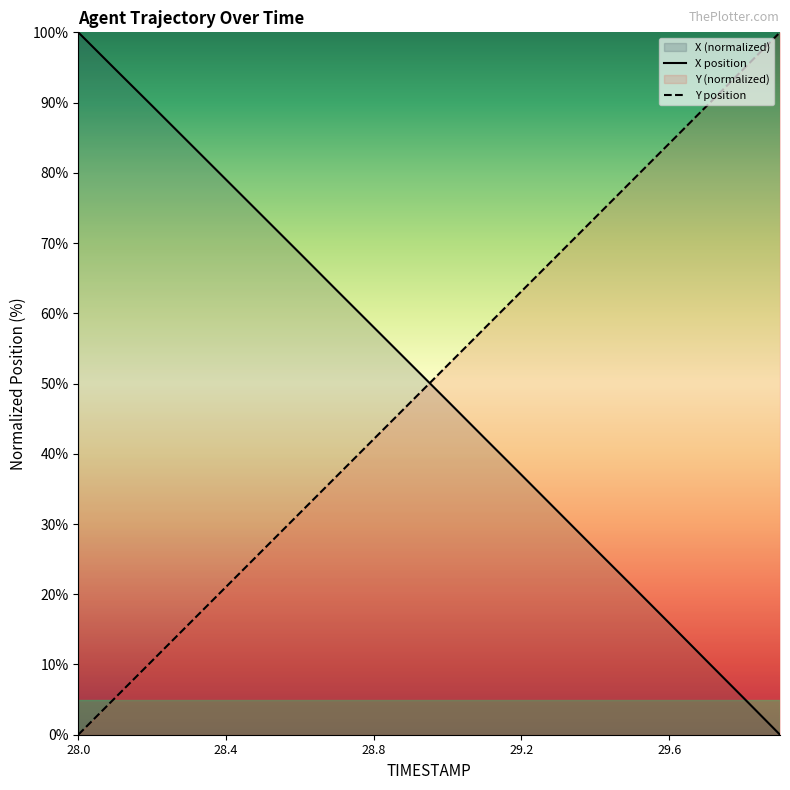

How many values in Y are above zero?

19